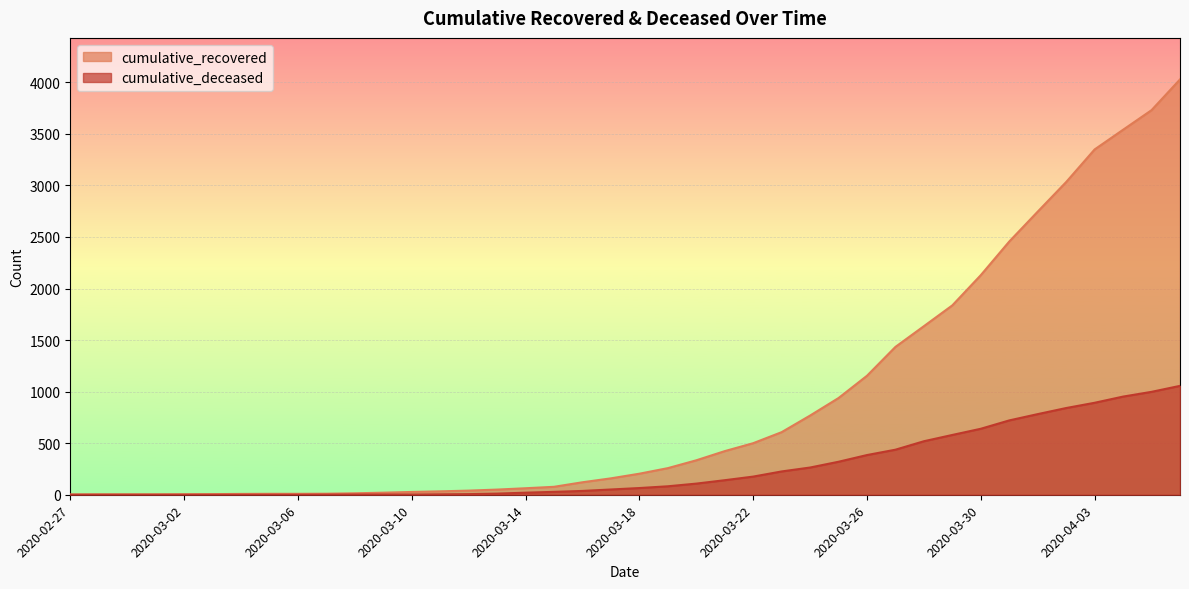

What is the label of the 23rd point from the right?

2020-03-15